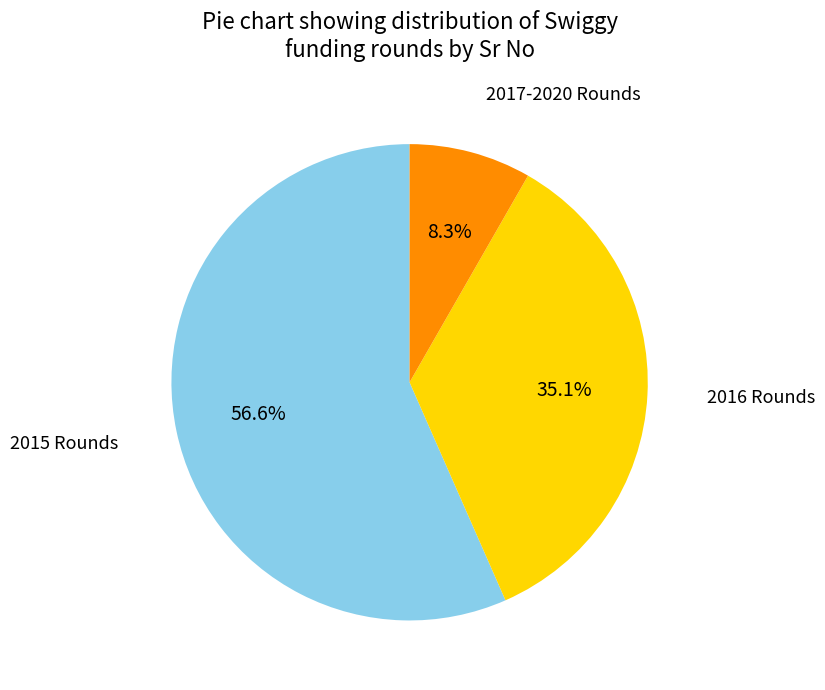

Does any single category account for the majority?

Yes